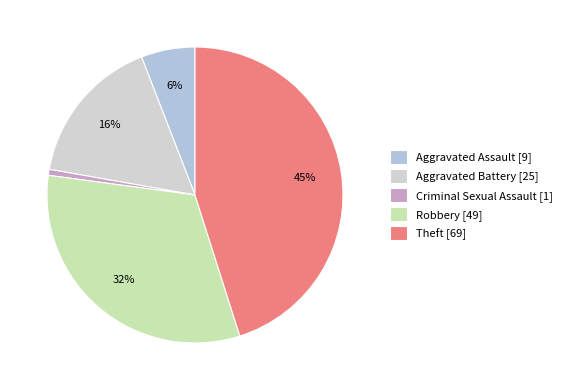

How many segments does this pie chart have?

5